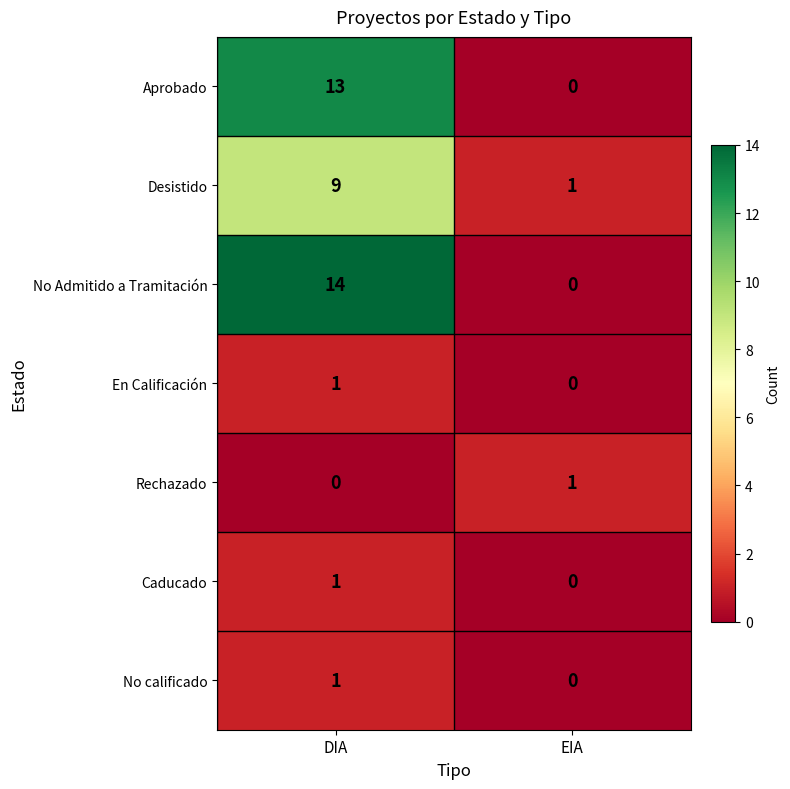

True or false: Caducado has a value of 0 at DIA.

False